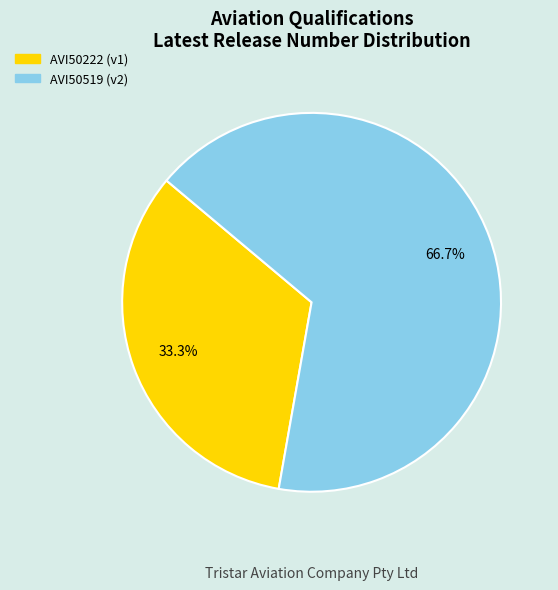

Which slice is the largest?

AVI50519